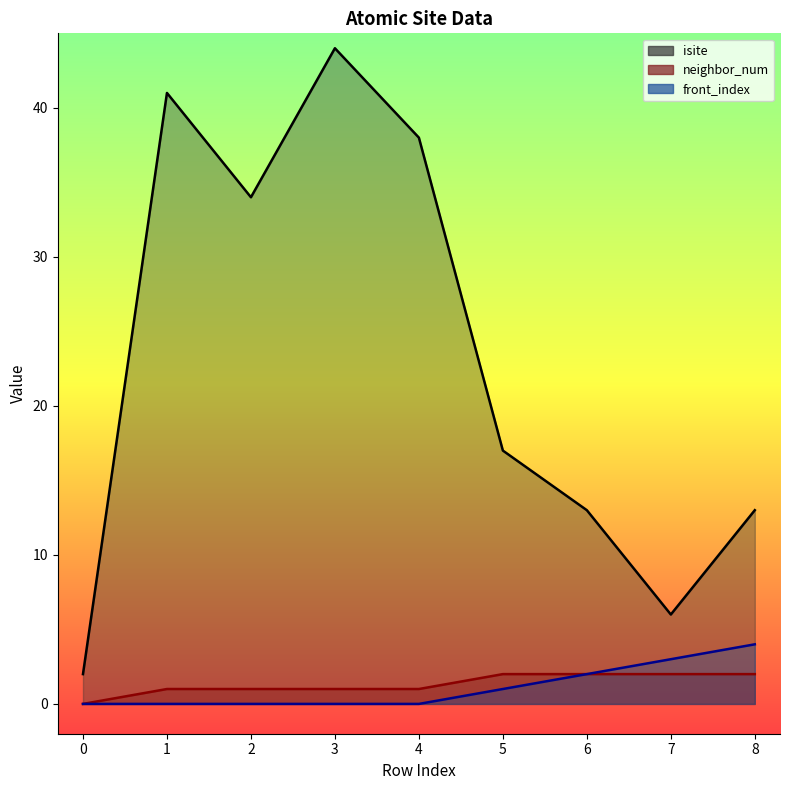

What is the average value of the isite series?

23